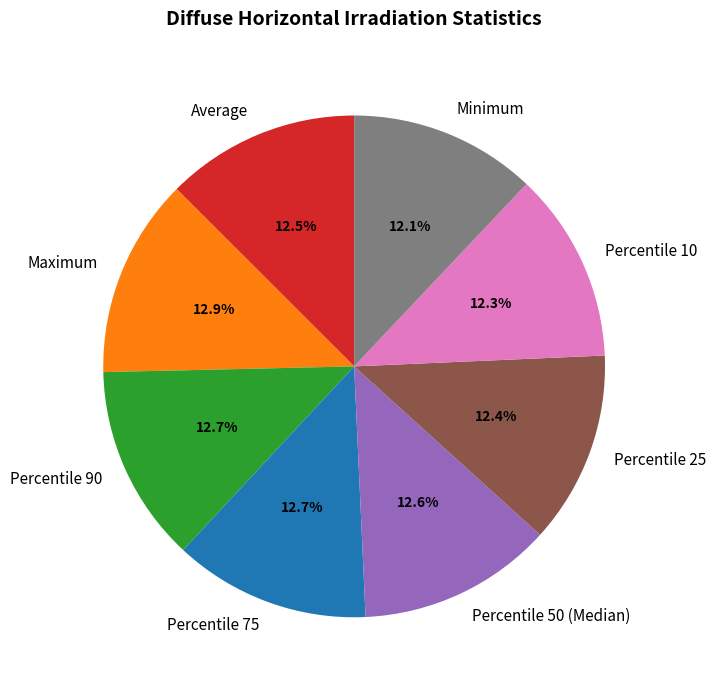

Does any single category account for the majority?

No